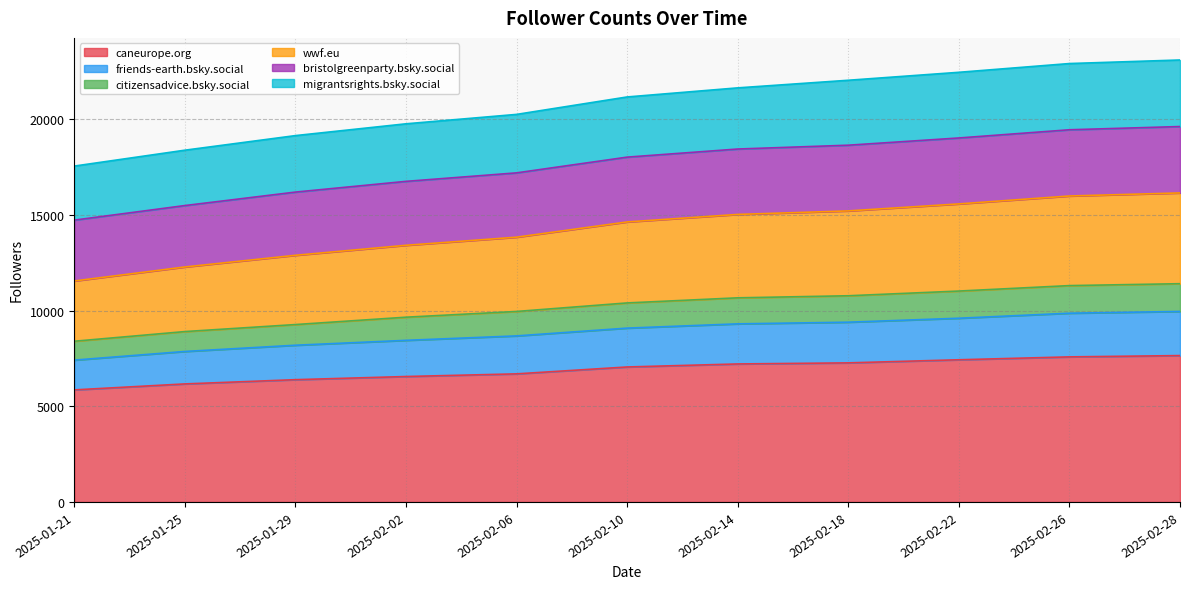

At which label does friends-earth.bsky.social reach its peak?

2025-02-28